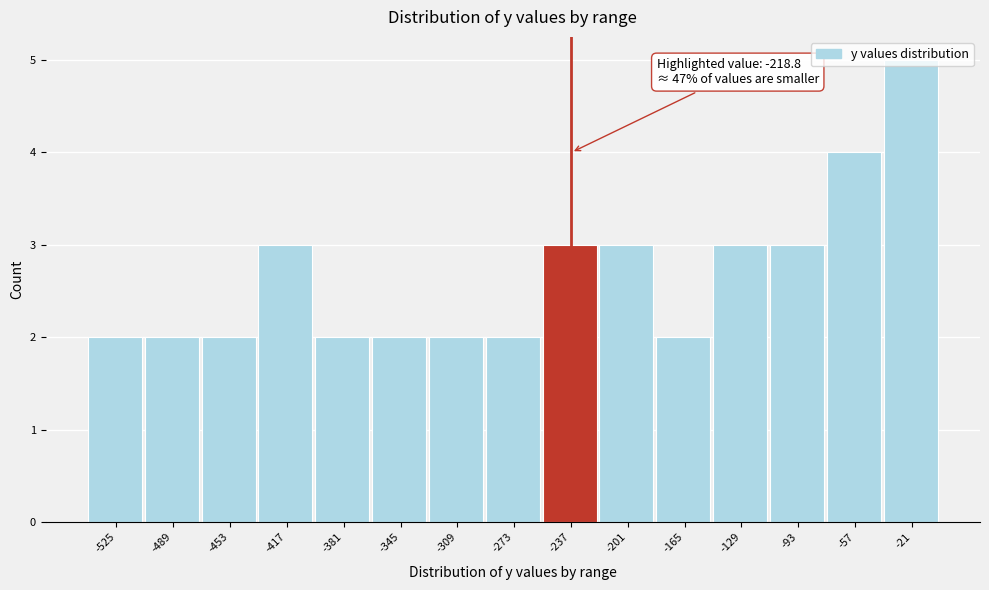

What is the maximum value shown in the chart?

5